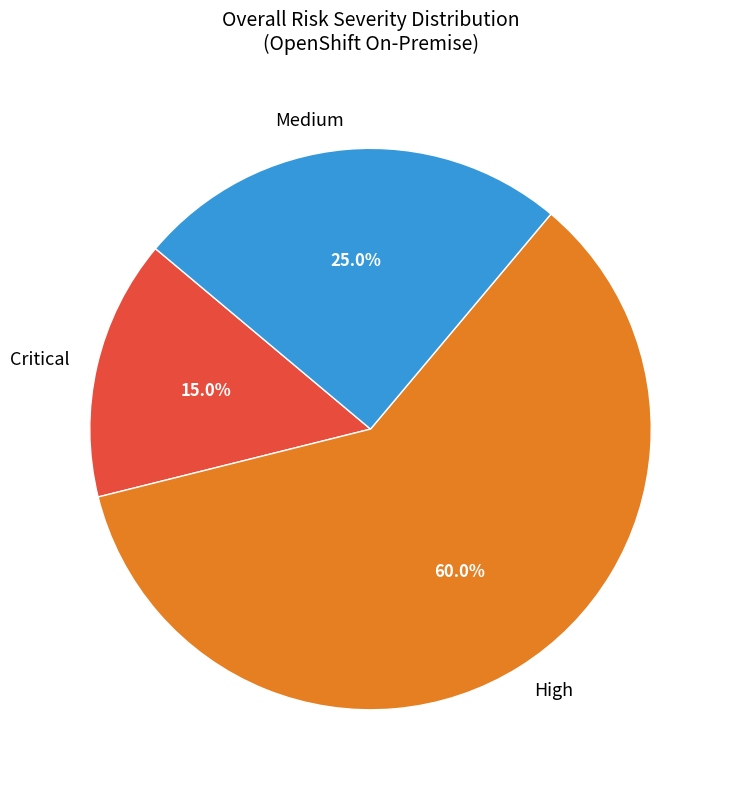

Which has a higher value, Medium or High?

High